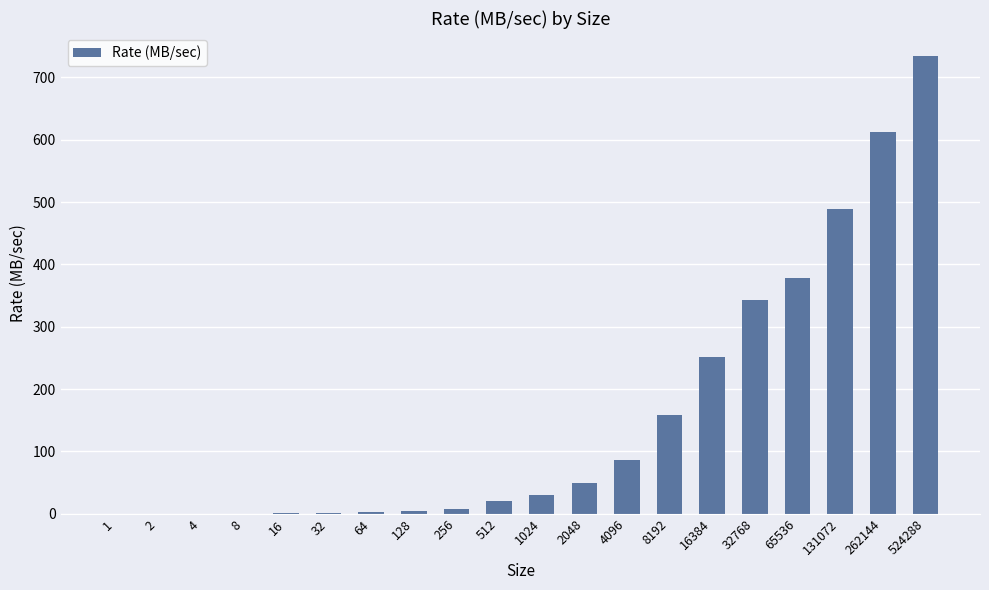

Which label corresponds to the largest value in the chart?

524288